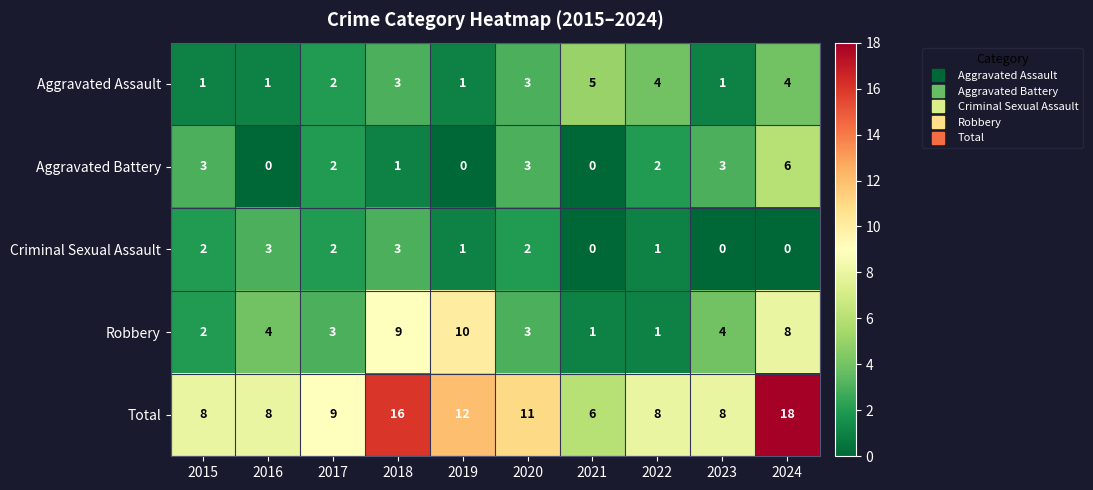

At which category does the chart reach its peak across all series?

2024